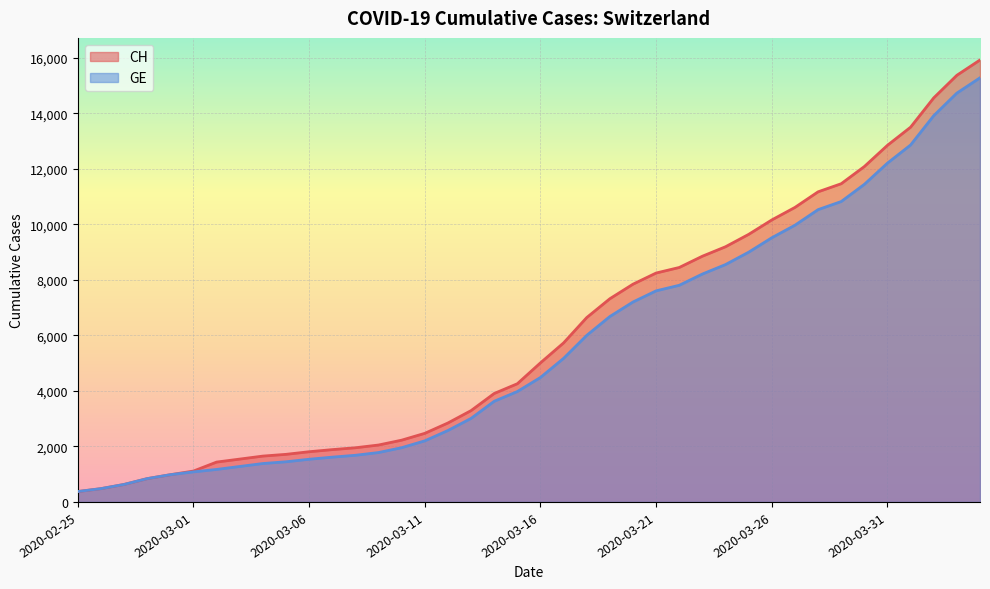

What is the difference between the maximum and second lowest values in the CH series?

15447